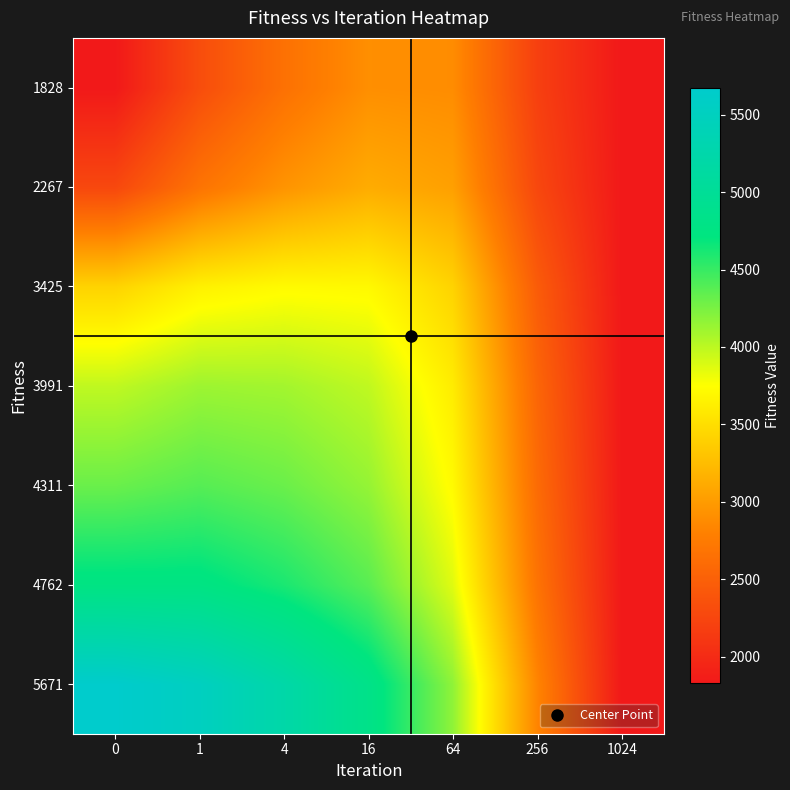

Rank the series by their maximum value, from highest to lowest.

5671, 4762, 4311, 3991, 3425, 2267, 1828